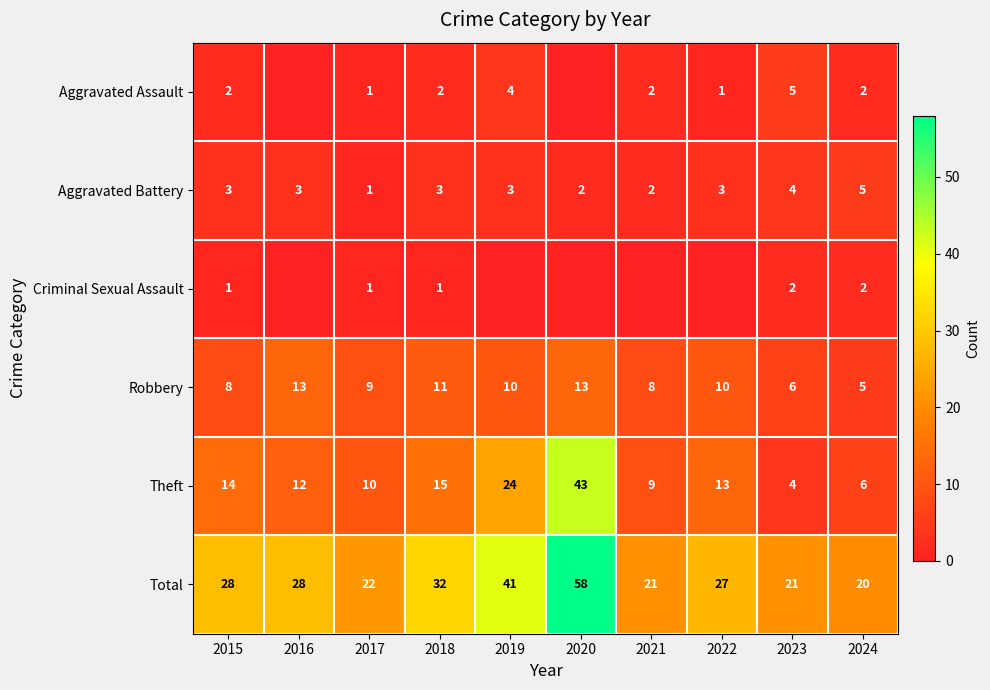

Which series changed the most between 2015 and 2023?

Theft